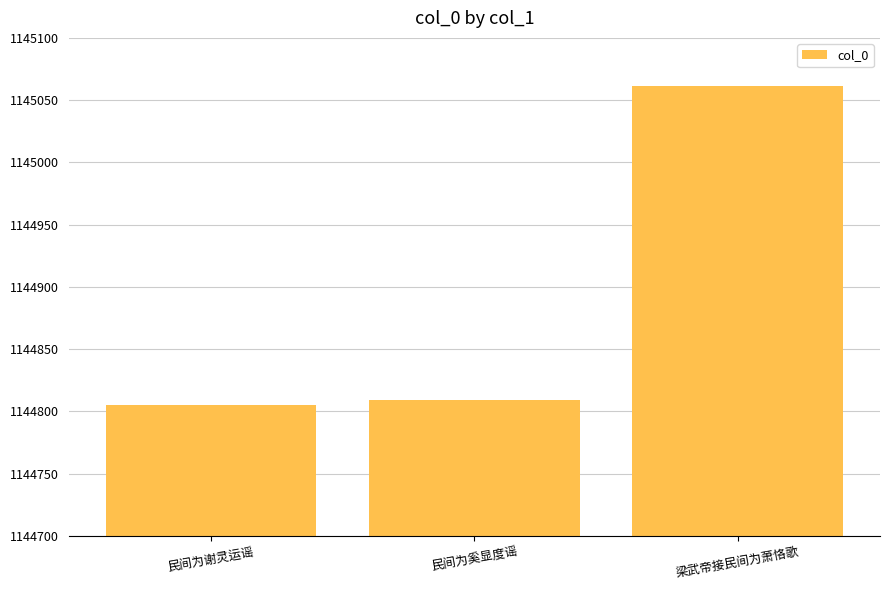

List the labels in order of value, largest first.

梁武帝接民间为萧恪歌, 民间为奚显度谣, 民间为谢灵运谣